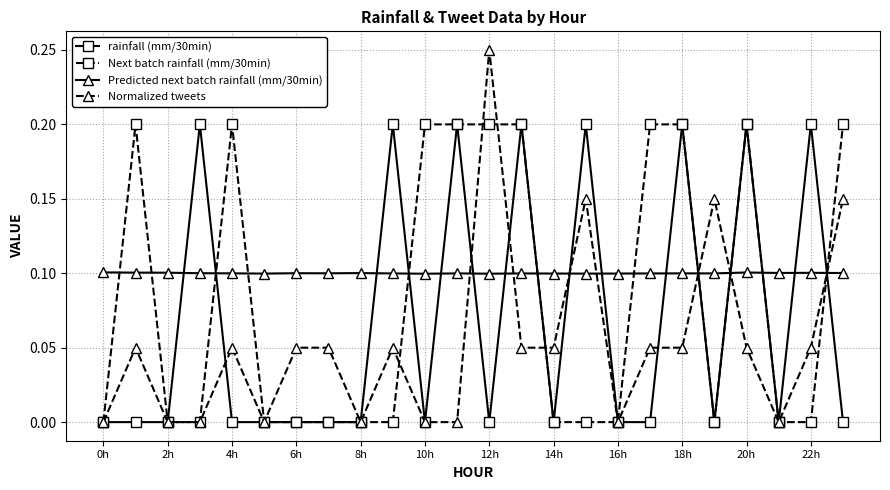

Which series has the widest spread of values?

Normalized tweets